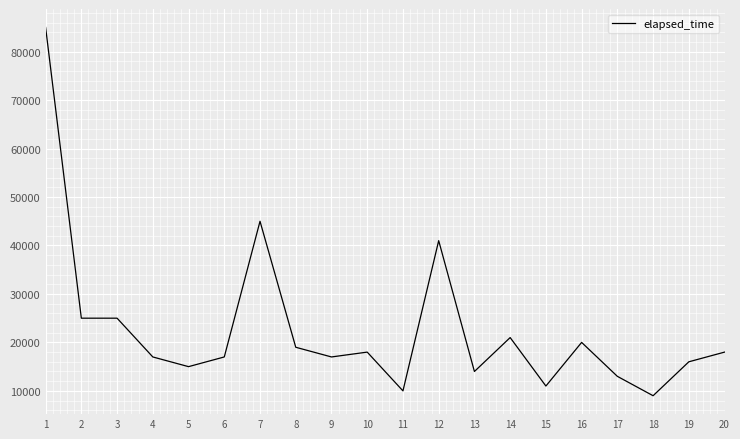

Does the chart have visible grid lines?

Yes